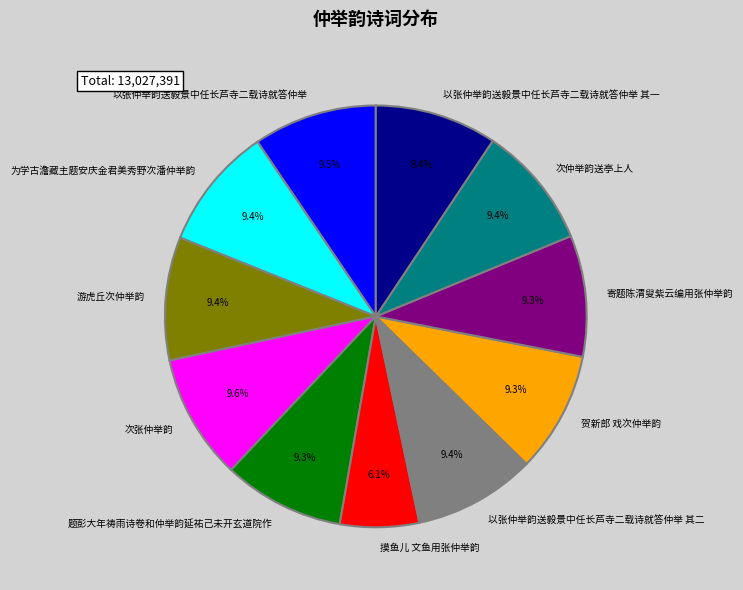

What percentage is the 贺新郎 戏次仲举韵 slice, to the nearest percent?

9%